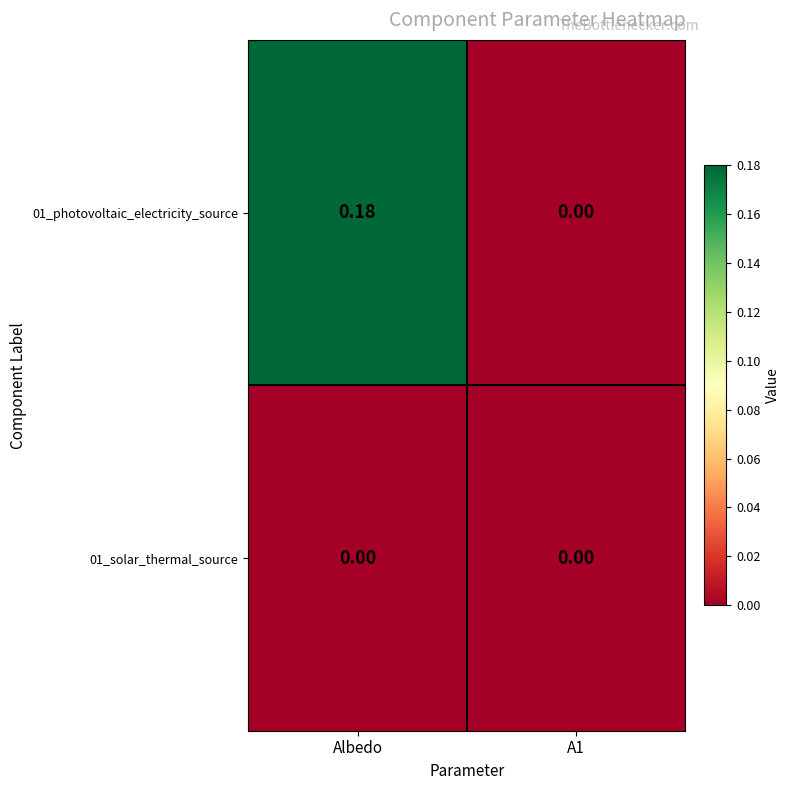

Which series has the largest total across all categories?

01_photovoltaic_electricity_source